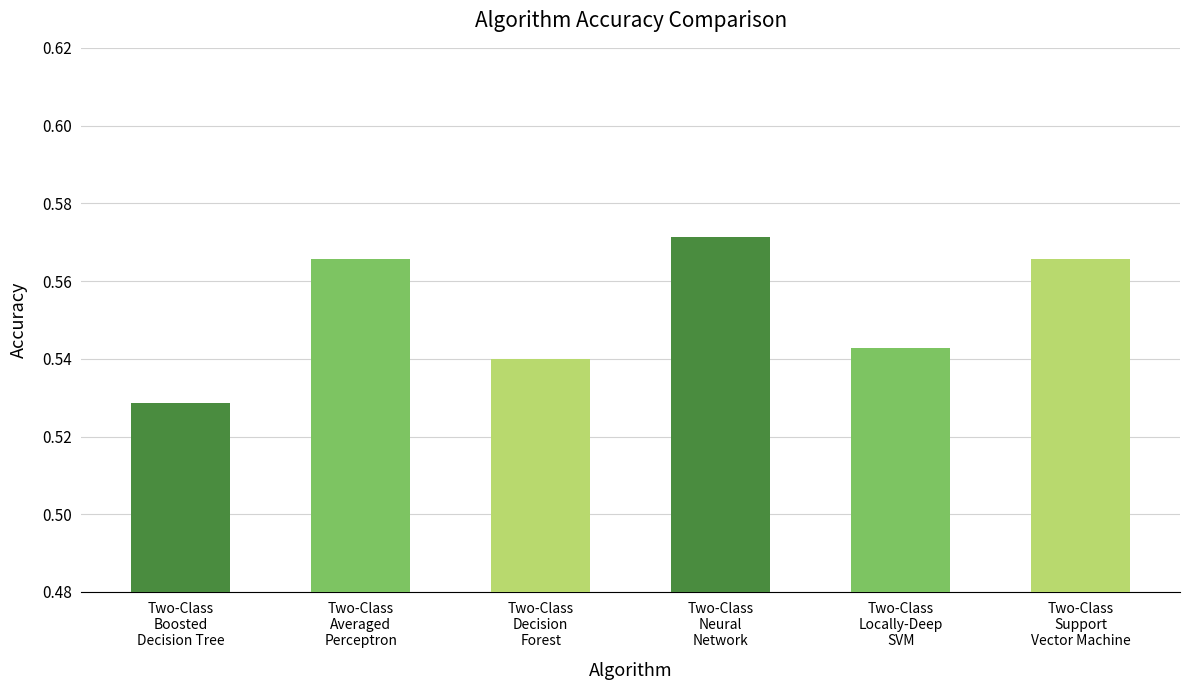

Does the chart contain stacked bars?

No